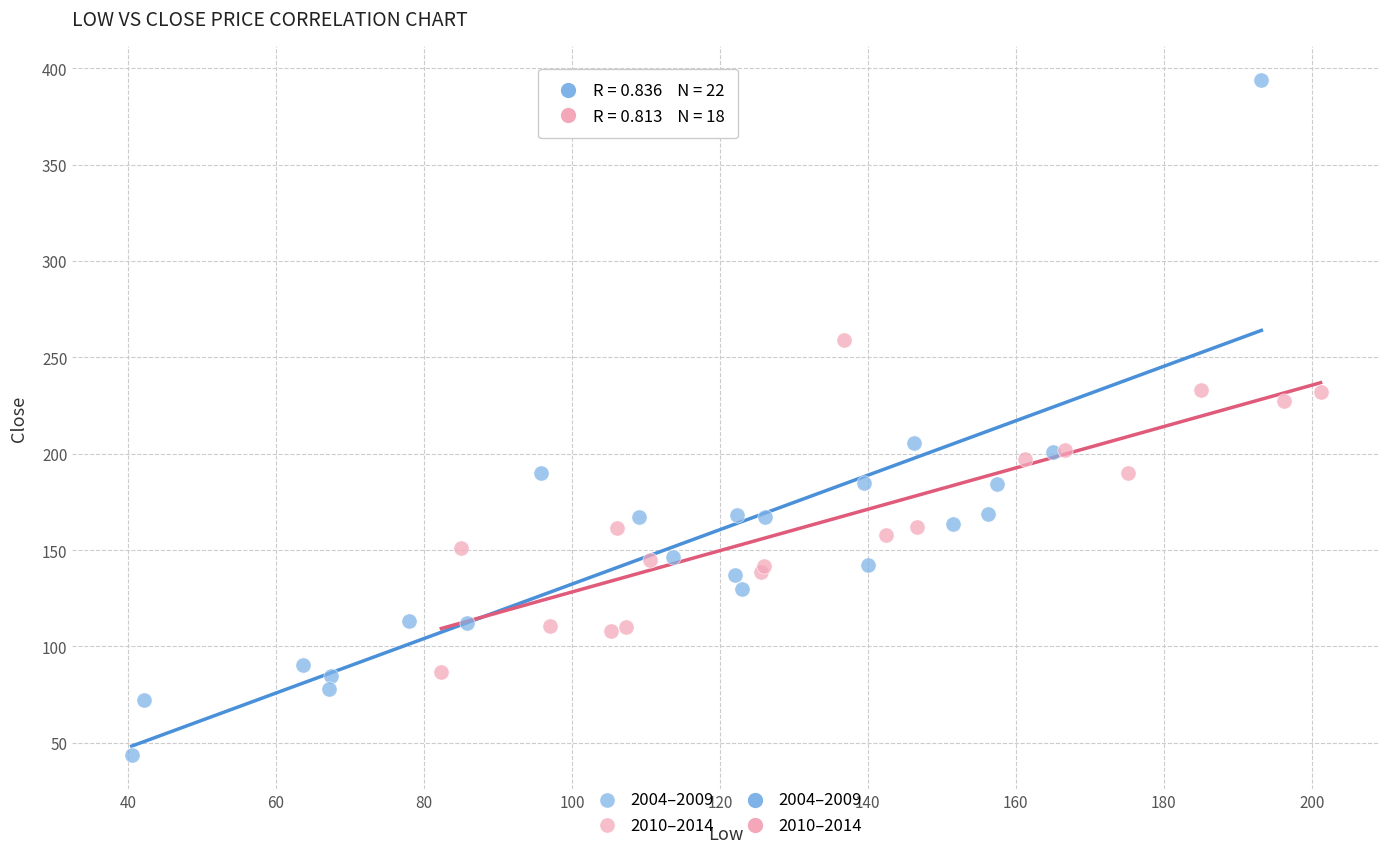

Which series reaches the minimum Y coordinate?

2004–2009